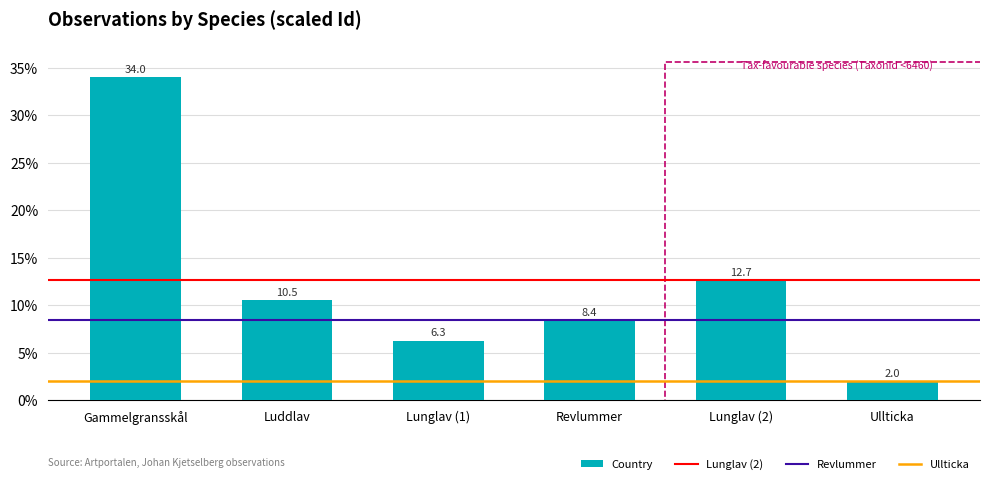

At which category does the chart reach its minimum across all series?

Ullticka